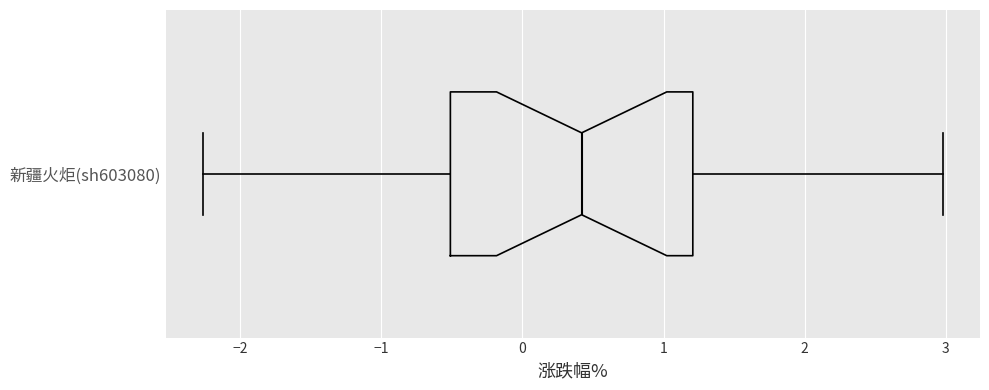

Transcribe this box plot: give where the median line is, the range the box spans, and where the two whiskers end, as read against the x-axis. The values are not printed on the chart, so give them approximately, as read against the axis.

median 0.4, box -0.5 to 1.2, whiskers -2.3 to 3.0